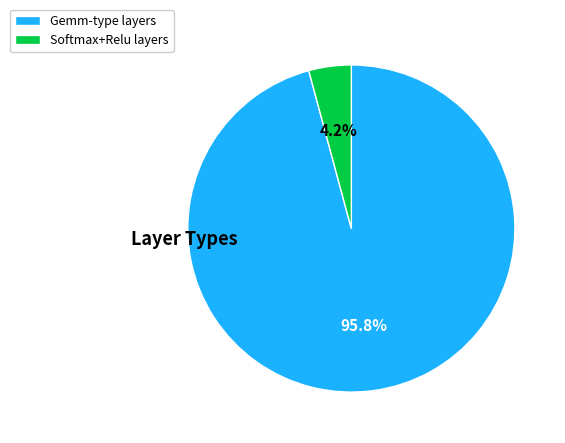

What percentage do Softmax+Relu layers and Gemm-type layers together represent?

100.0%